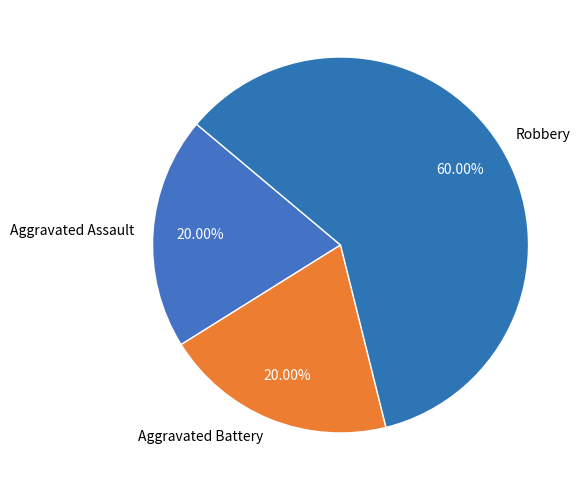

Count the number of slices in the pie.

3